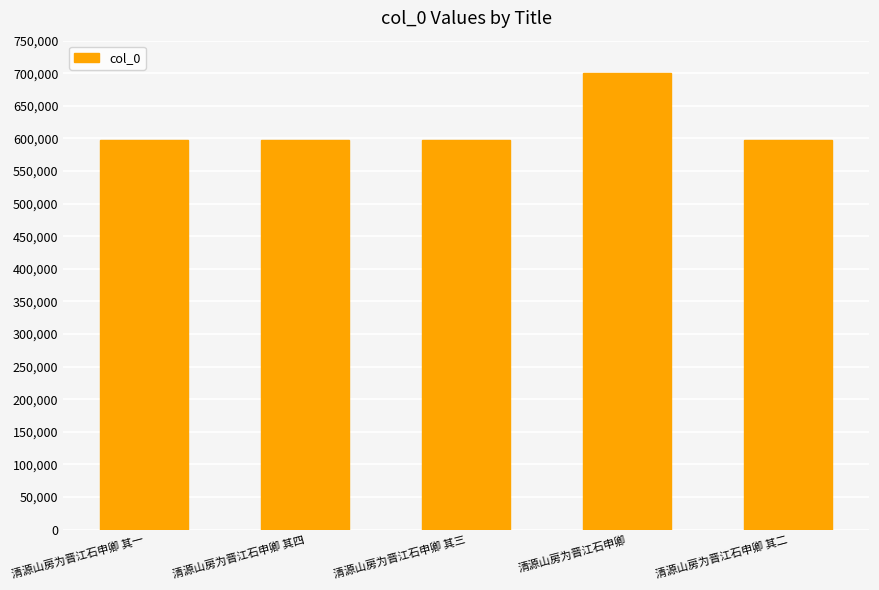

How many bars are there in total?

5